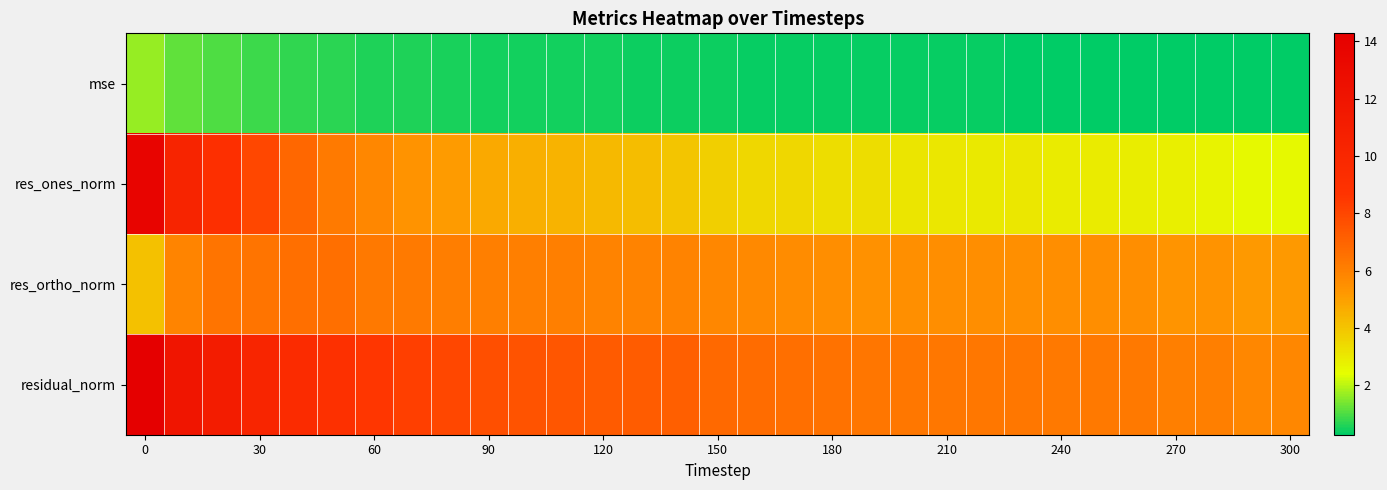

Reading right to left, transcribe all the data shown in this chart.

row_0: 0.3	0.3	0.3	0.3	0.3	0.3	0.3	0.3	0.3	0.3	0.3	0.3	0.3	0.4	0.4	0.4	0.4	0.4	0.4	0.5	0.5	0.5	0.5	0.6	0.6	0.7	0.7	0.9	1.0	1.2	1.7
row_1: 2.6	2.5	2.7	2.8	2.9	2.9	2.9	3.0	3.0	3.1	3.1	3.3	3.3	3.5	3.5	3.7	3.9	4.2	4.3	4.4	4.5	4.7	5.1	5.4	5.8	6.2	6.9	8.0	9.1	10.3	13.7
row_2: 5.2	5.2	5.4	5.3	5.5	5.6	5.5	5.5	5.6	5.5	5.5	5.5	5.6	5.6	5.7	5.8	6.0	5.9	5.9	6.0	6.0	6.1	6.1	6.2	6.3	6.6	6.6	6.4	6.4	5.9	4.0
row_3: 5.8	5.8	6.0	6.0	6.3	6.3	6.3	6.3	6.3	6.3	6.3	6.4	6.5	6.6	6.7	6.8	7.1	7.3	7.3	7.5	7.6	7.7	8.0	8.2	8.5	9.0	9.5	10.2	11.1	11.9	14.3